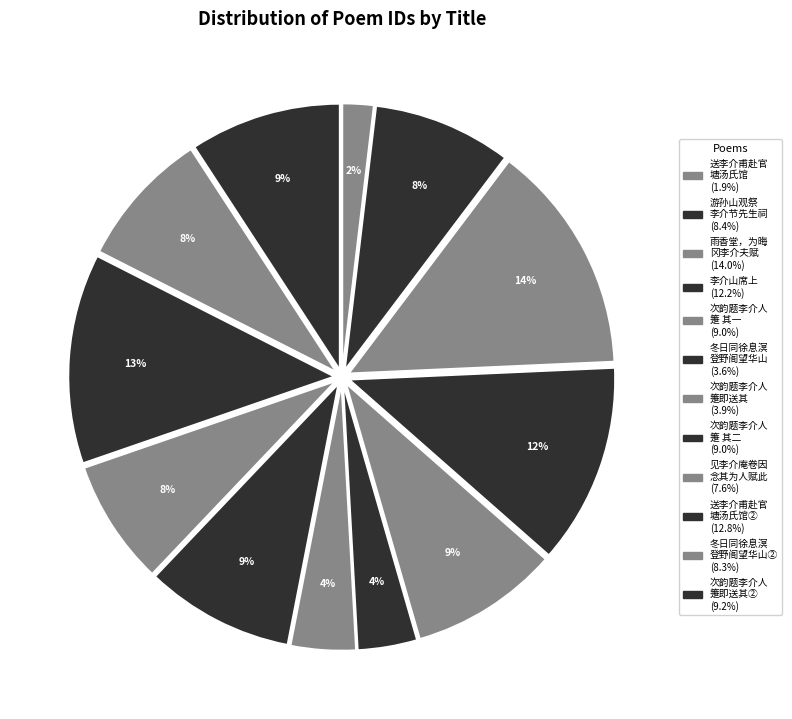

How many slices are in this pie chart?

12